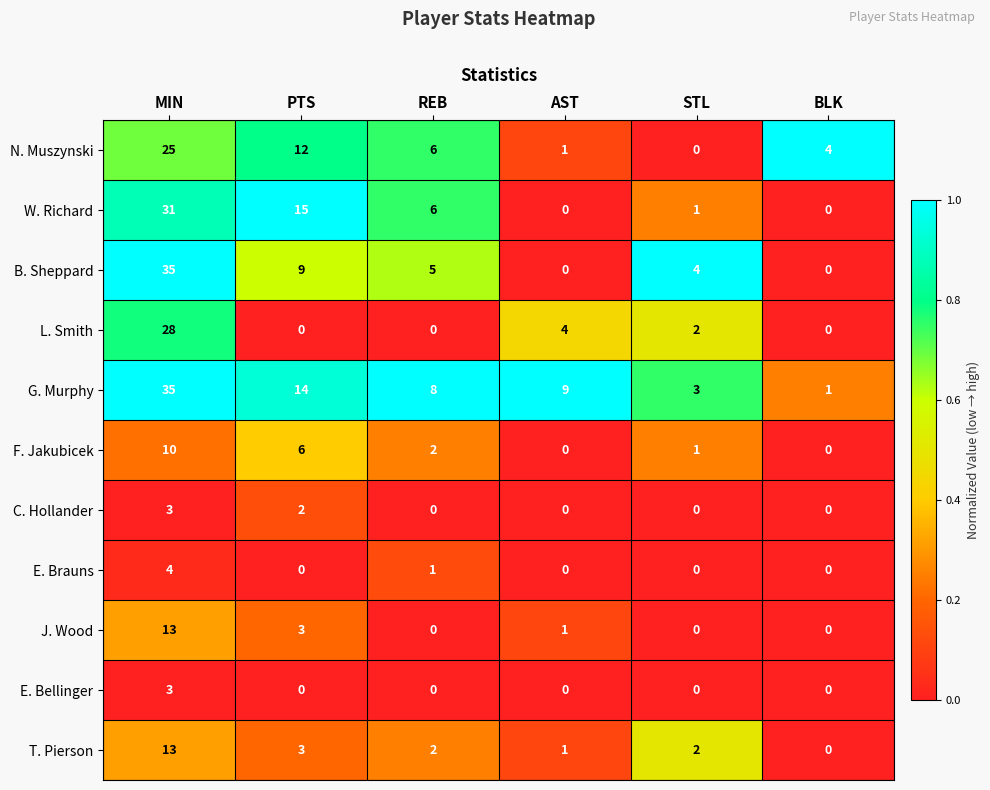

At which category is the sum across all series the highest?

MIN